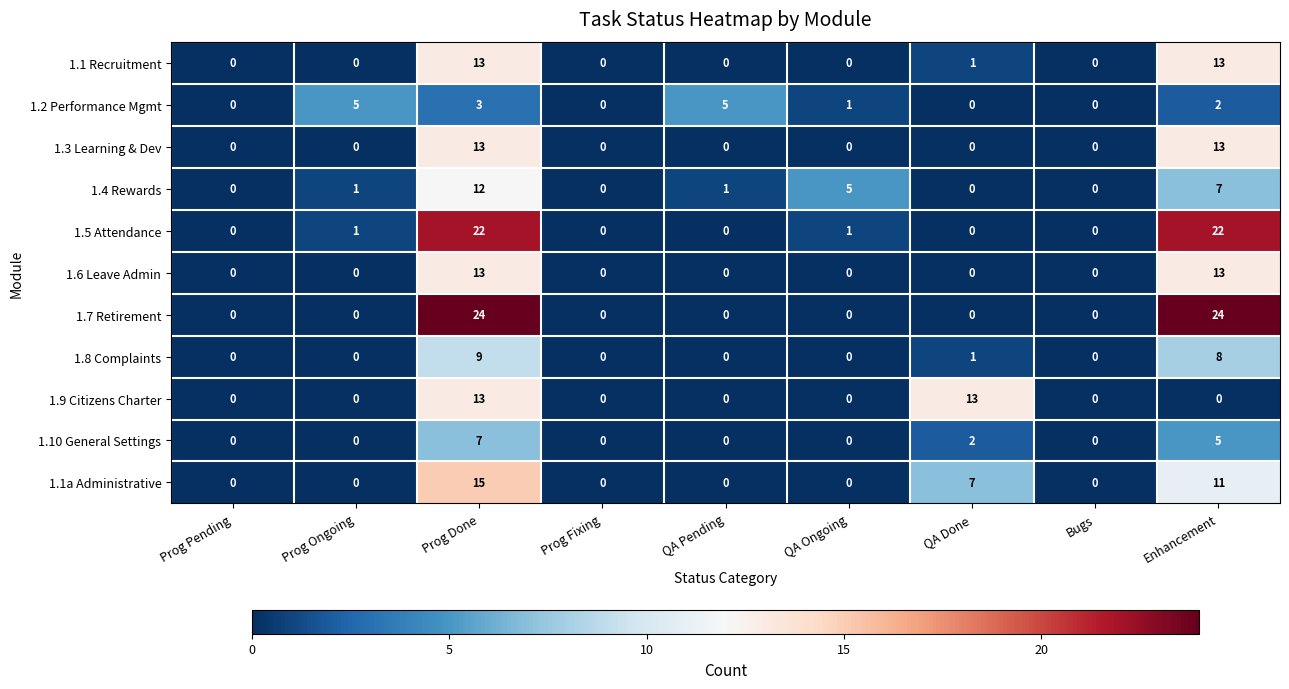

Which series has the largest range (max minus min)?

1.7 Retirement